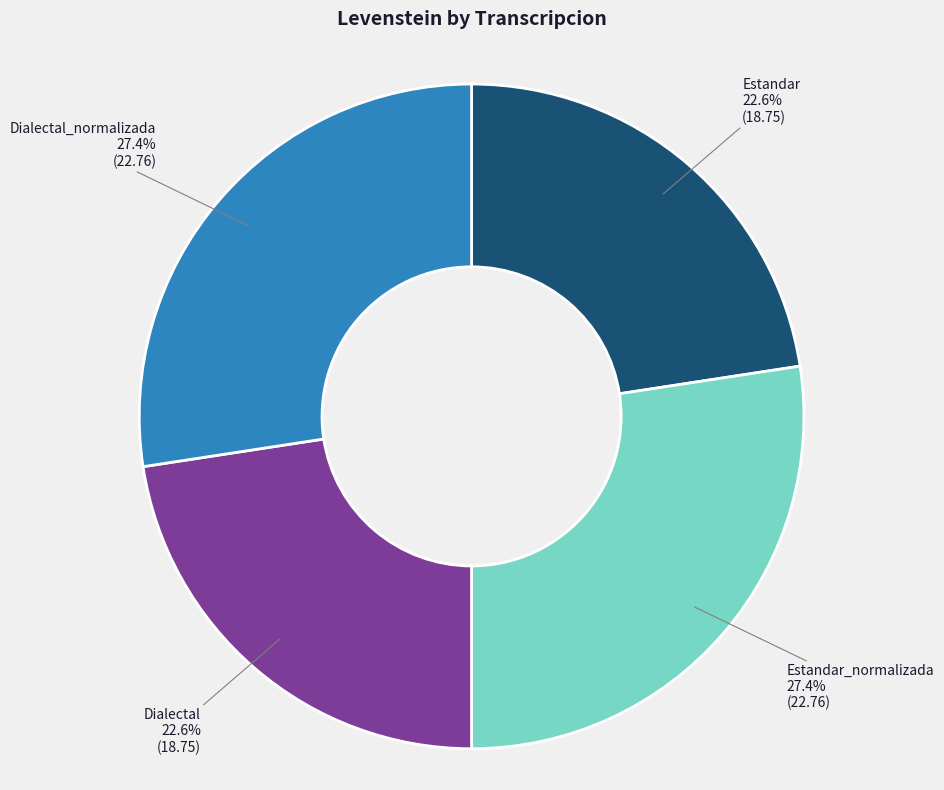

Is there any slice that represents more than half of the pie?

No